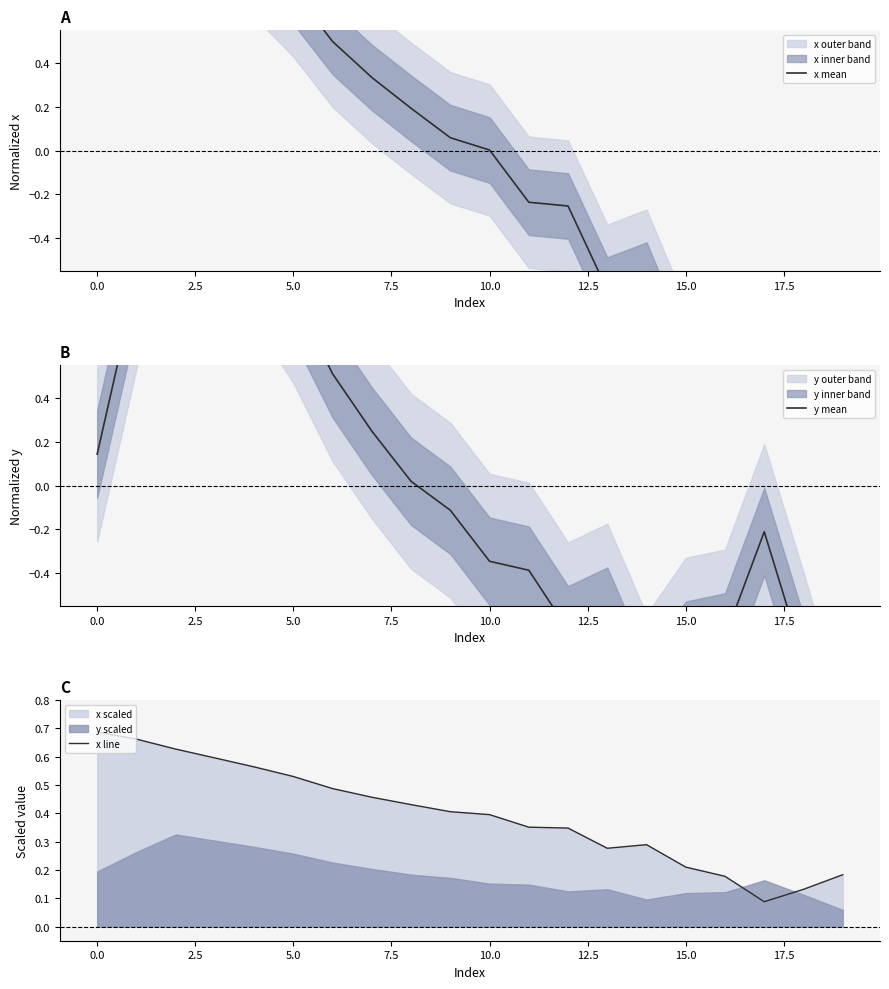

True or false: x line has a value of 0.2 at 0.0.

False